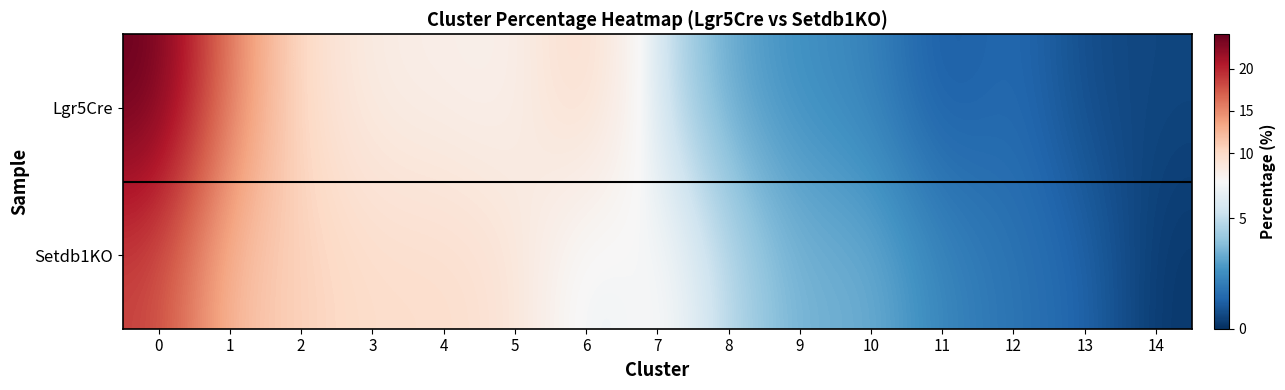

Rank the series at 0 from highest to lowest value.

row_0, row_1